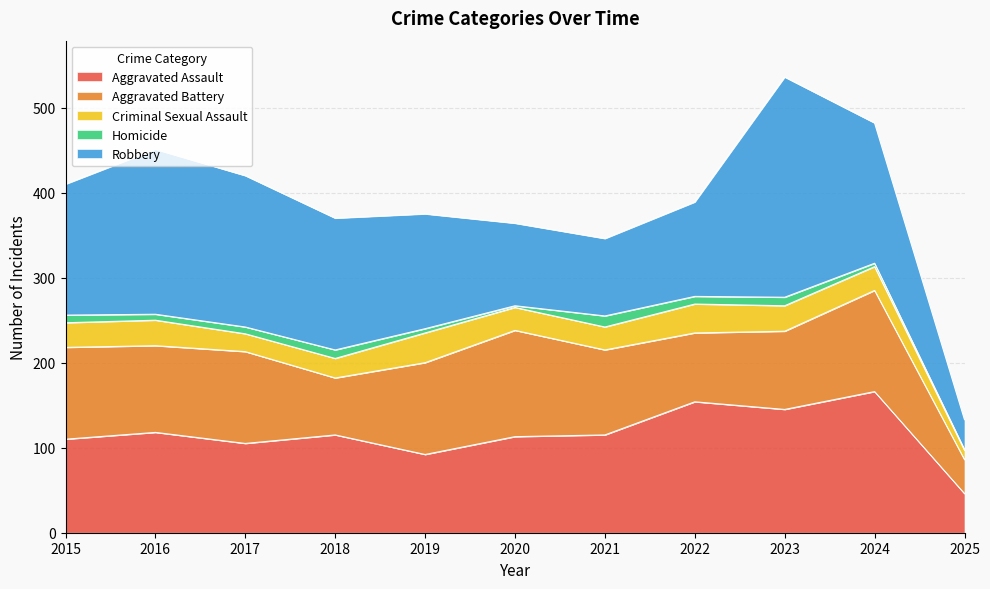

What is the difference between the Homicide values at 2022 and 2021?

4